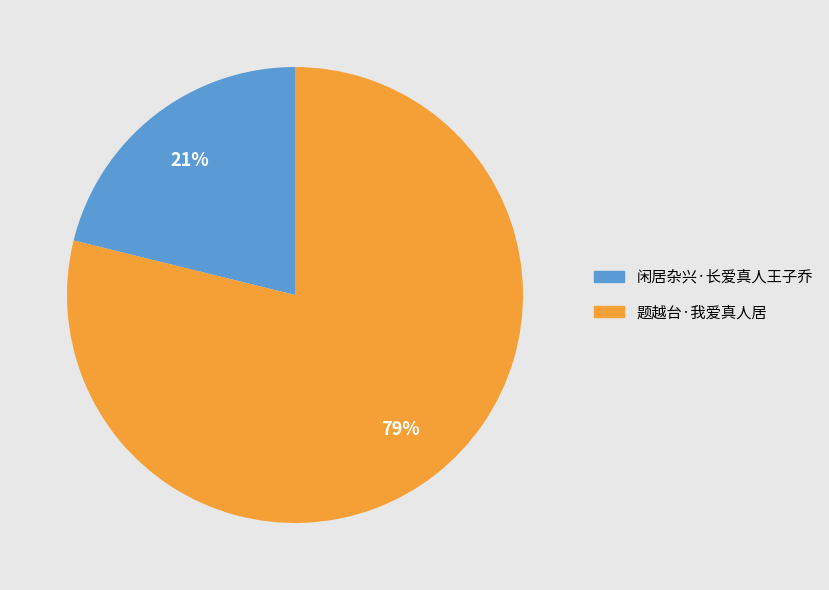

Which slice is the smallest?

闲居杂兴·长爱真人王子乔